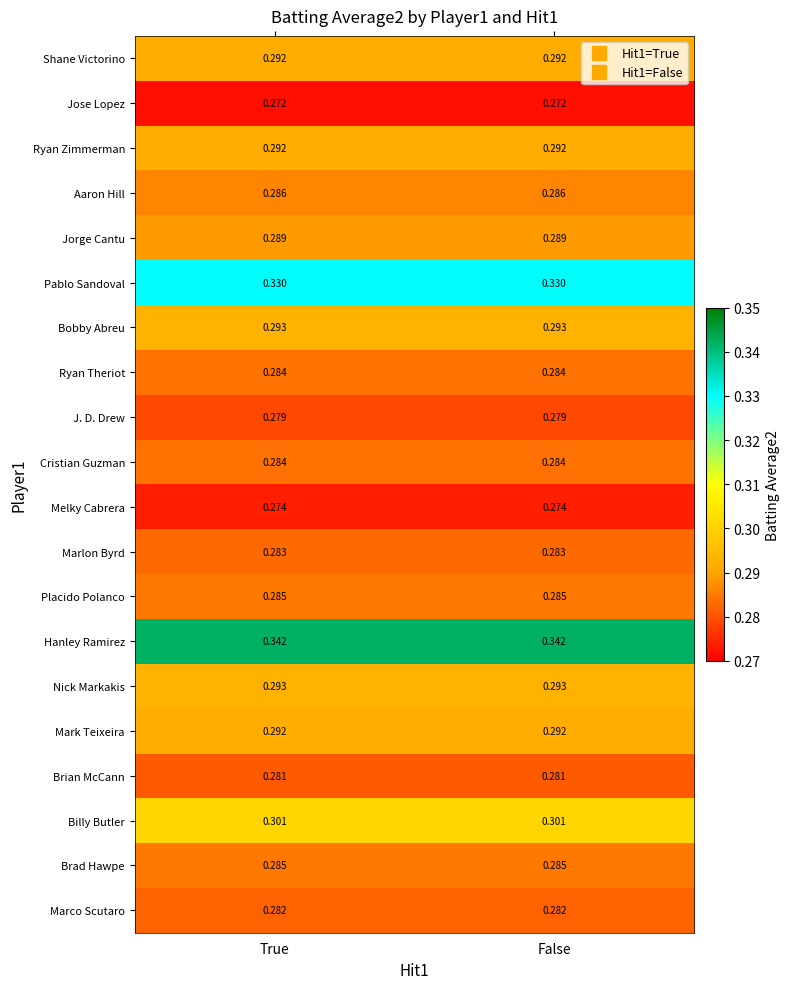

Which series has the largest total across all categories?

Hanley Ramirez